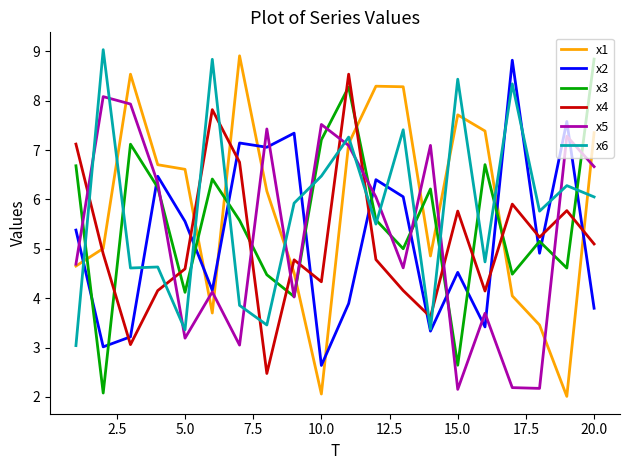

What is the smallest value displayed?

2.0